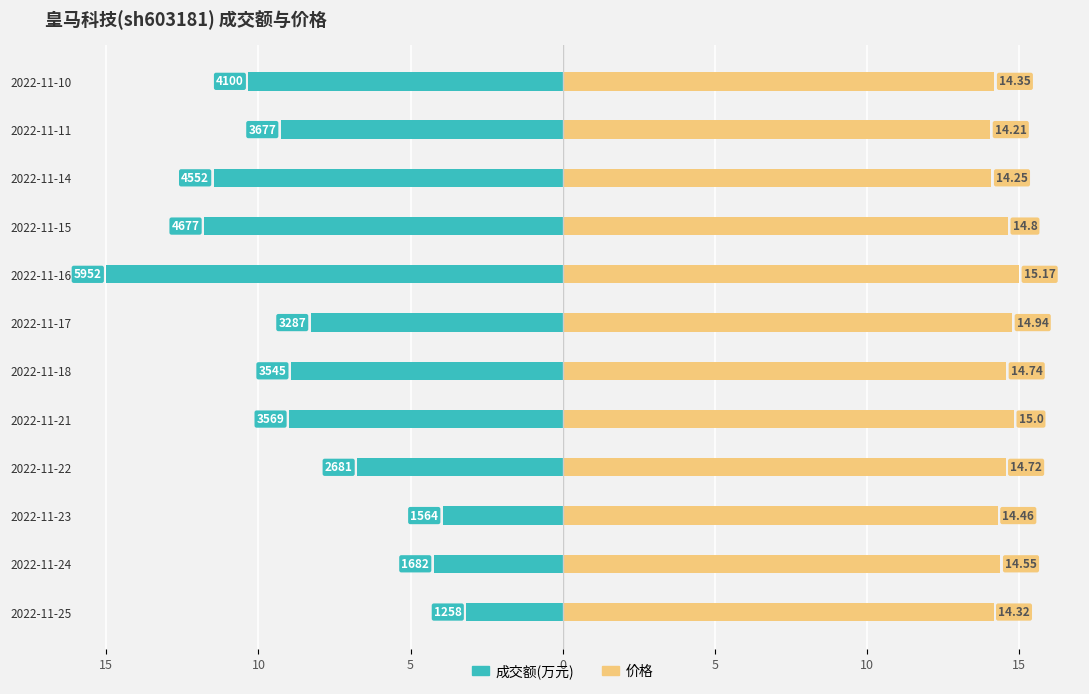

What is the value of the 成交额(万元) bar at the 1st from the left?

-3.2